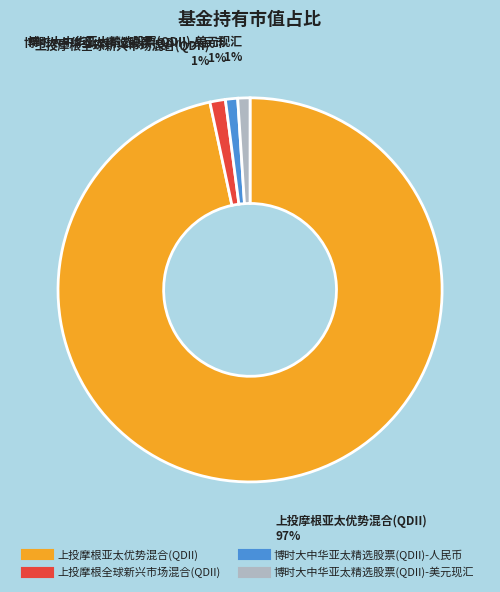

The 上投摩根亚太优势混合(QDII) slice represents 97% of the pie. True or false?

True